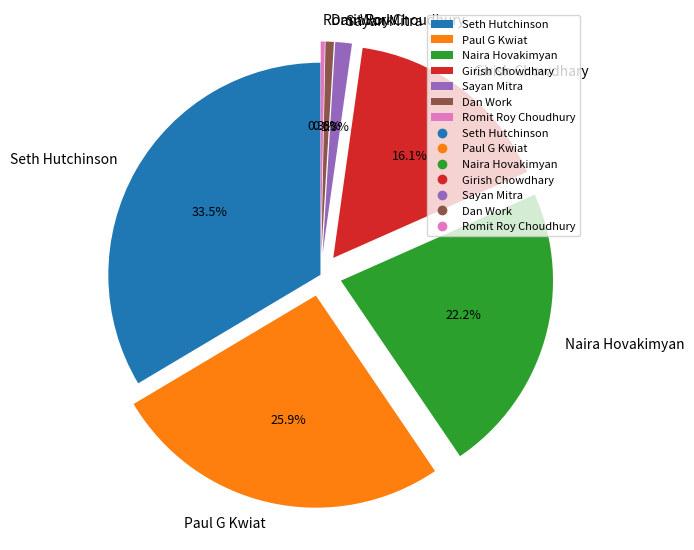

What is the largest slice in the pie chart?

Seth Hutchinson